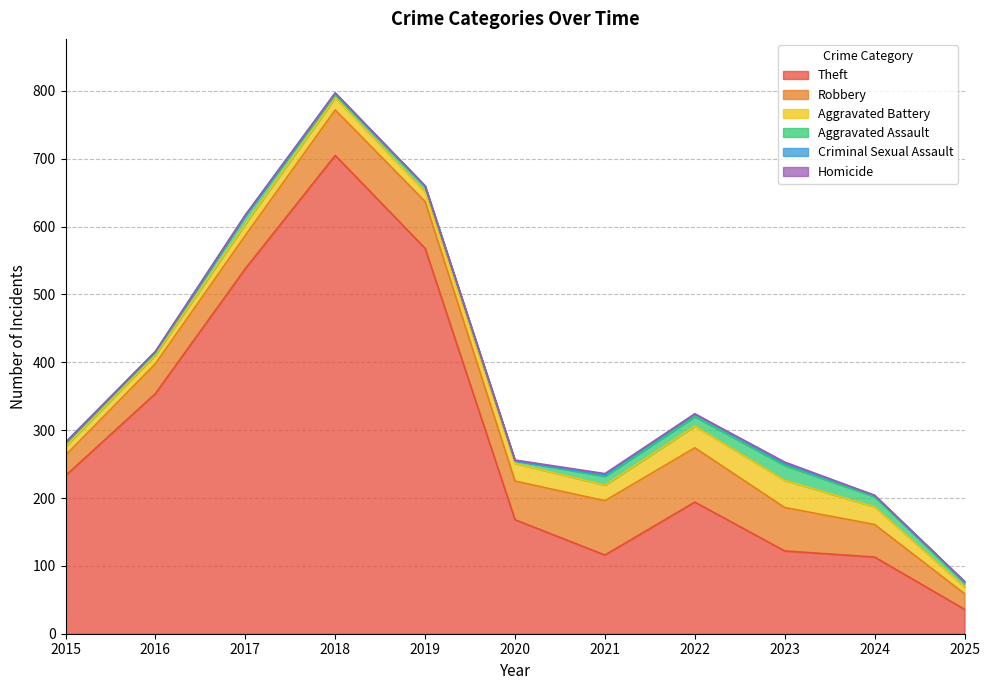

In Aggravated Assault, how many points are lower than both neighbors (excluding endpoints)?

3